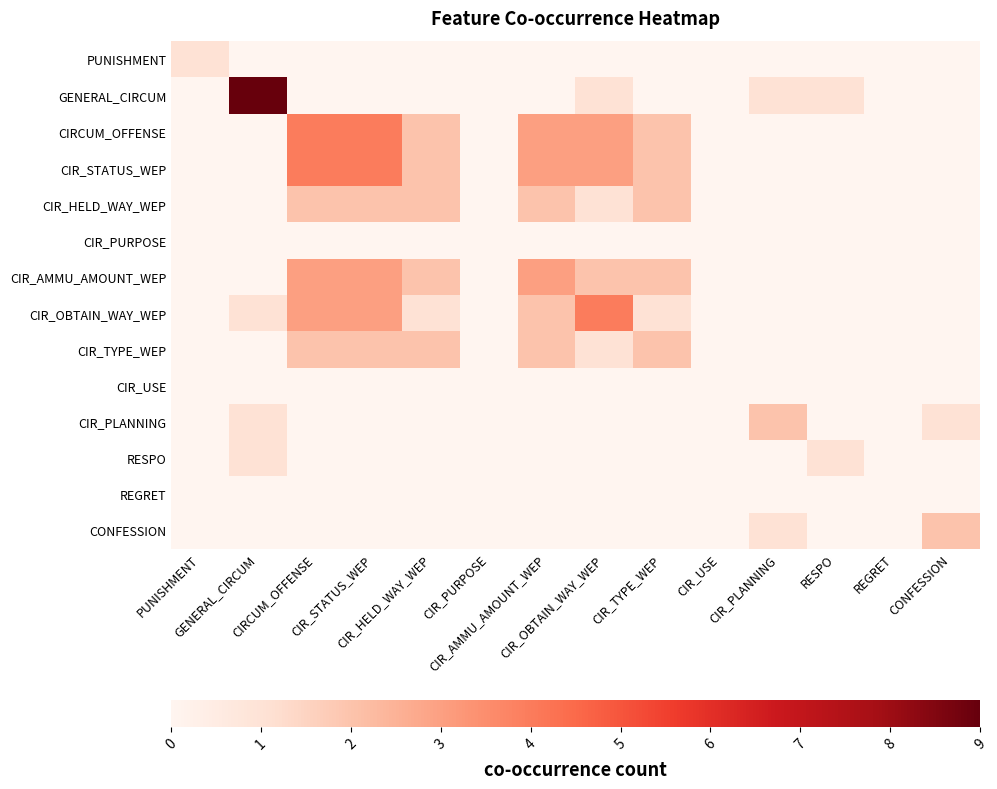

Which series has the largest range (max minus min)?

GENERAL_CIRCUM